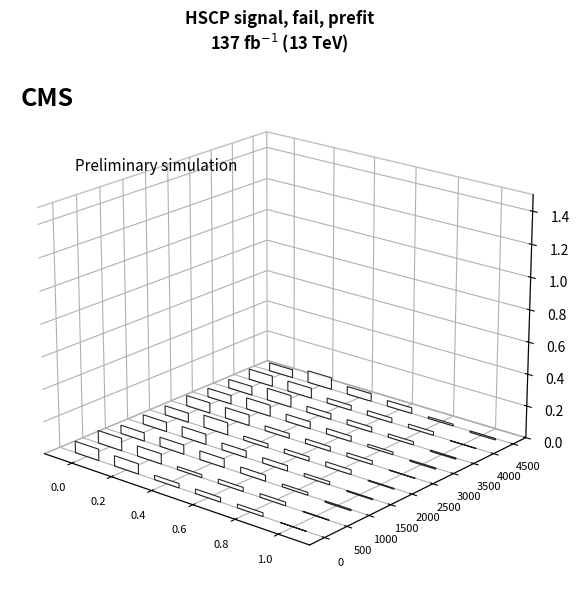

At how many categories does at least one series exceed 0?

10